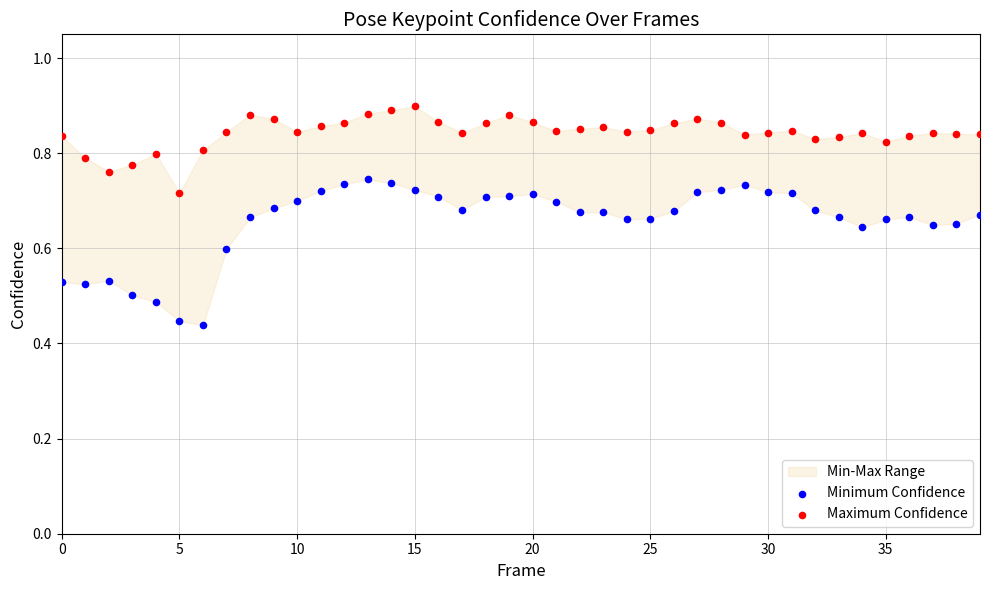

Which series has the largest Y range (max minus min)?

Minimum Confidence